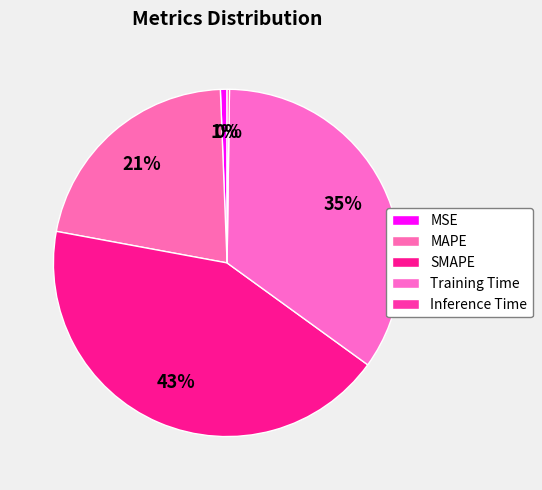

What percentage is NOT represented by MSE?

99.4%